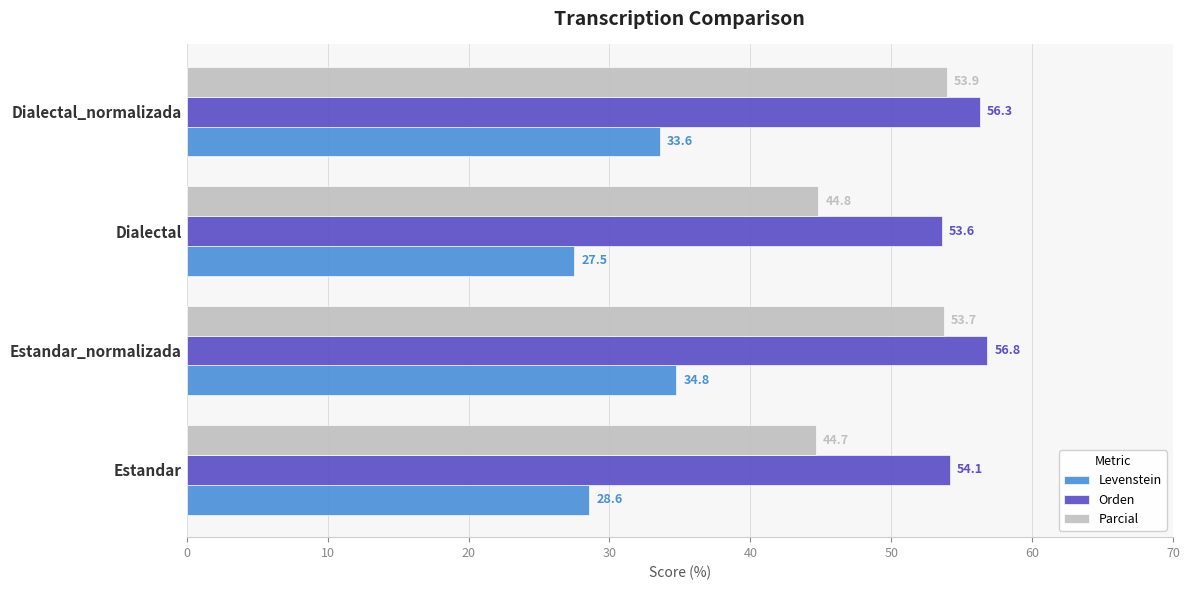

Which series has the widest spread of values?

Parcial